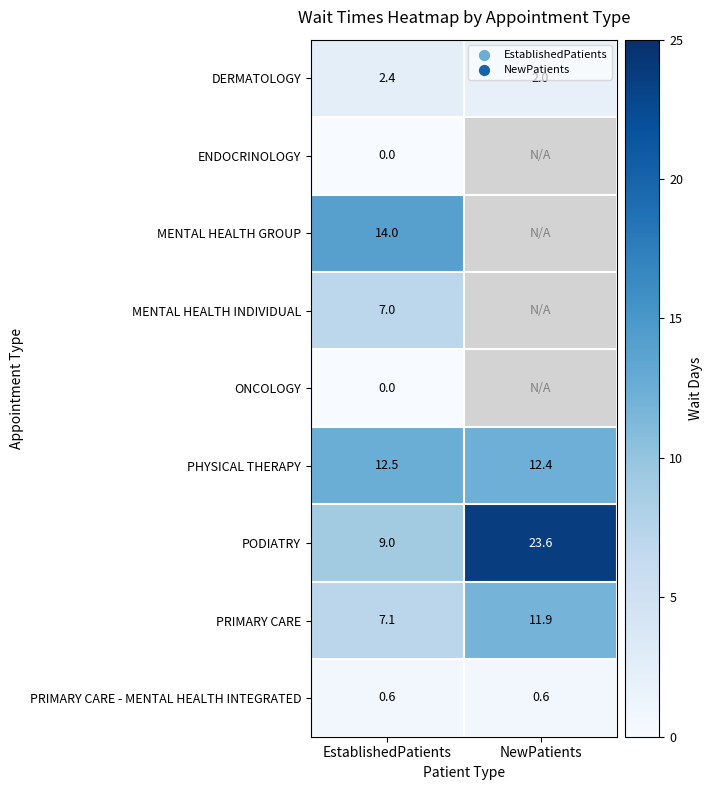

What is the sum of the PHYSICAL THERAPY values at EstablishedPatients and NewPatients?

24.9